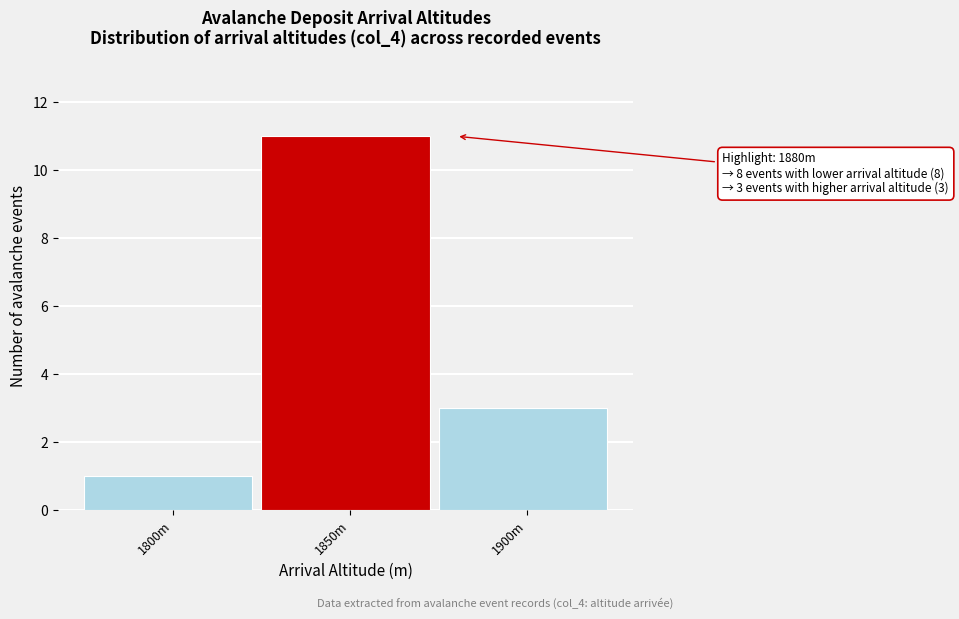

Reading right to left, what are all the values shown in this chart?

1900m=3	1850m=11	1800m=1